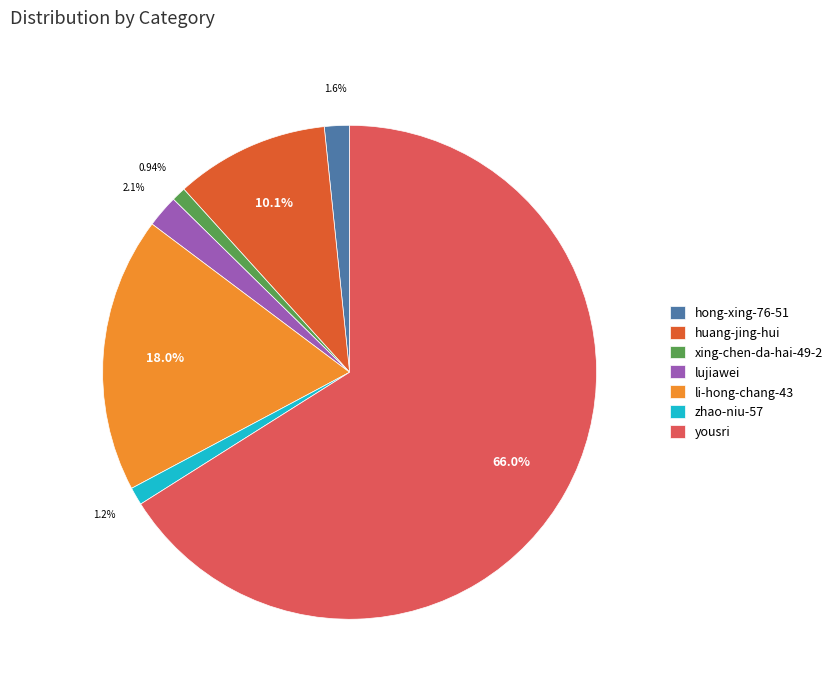

What portion of the pie excludes xing-chen-da-hai-49-2?

99.1%